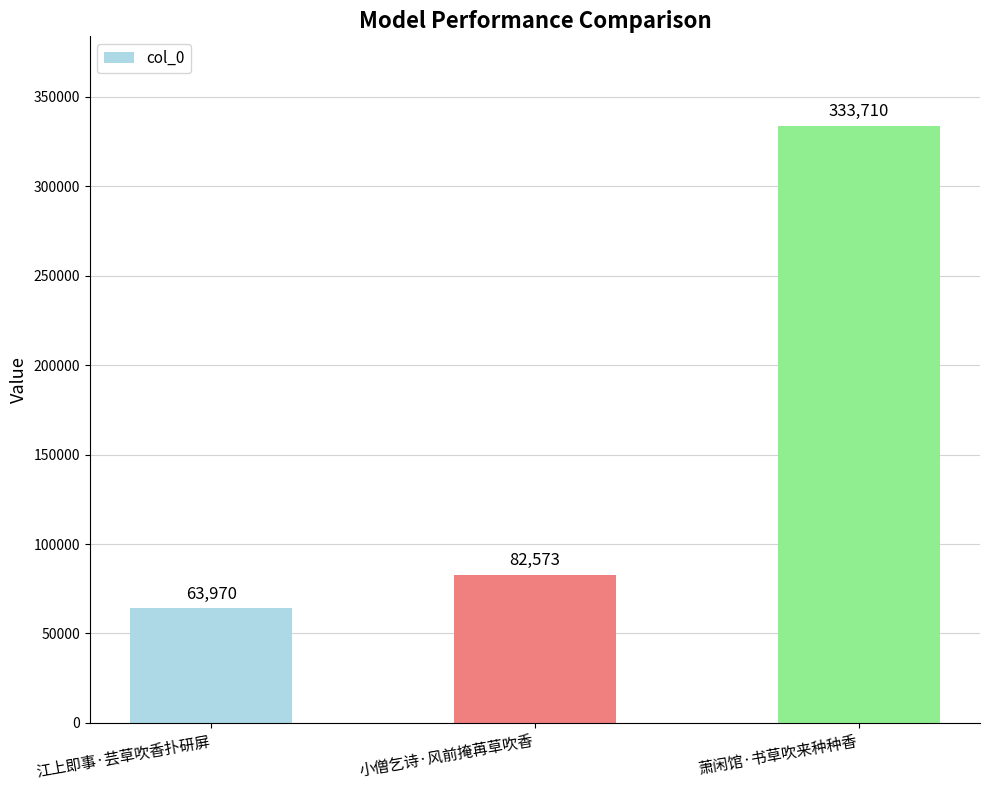

What is the value of the 1st bar from the left?

63970